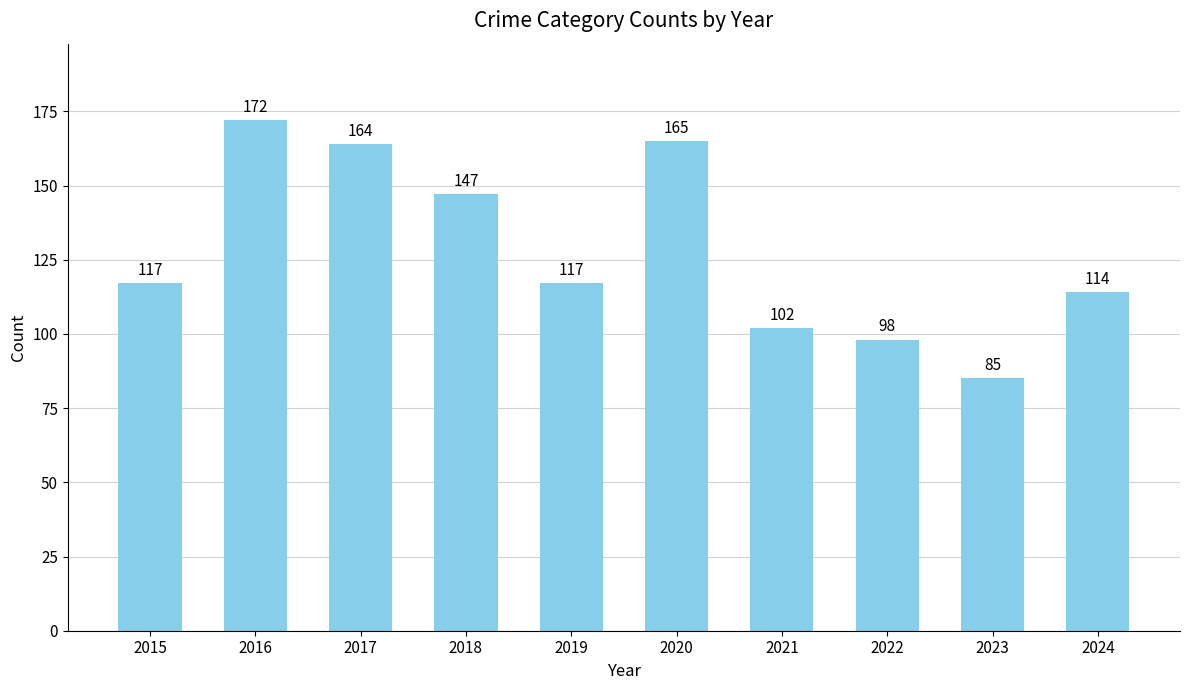

Read the value at 2015, to the nearest 10.

120